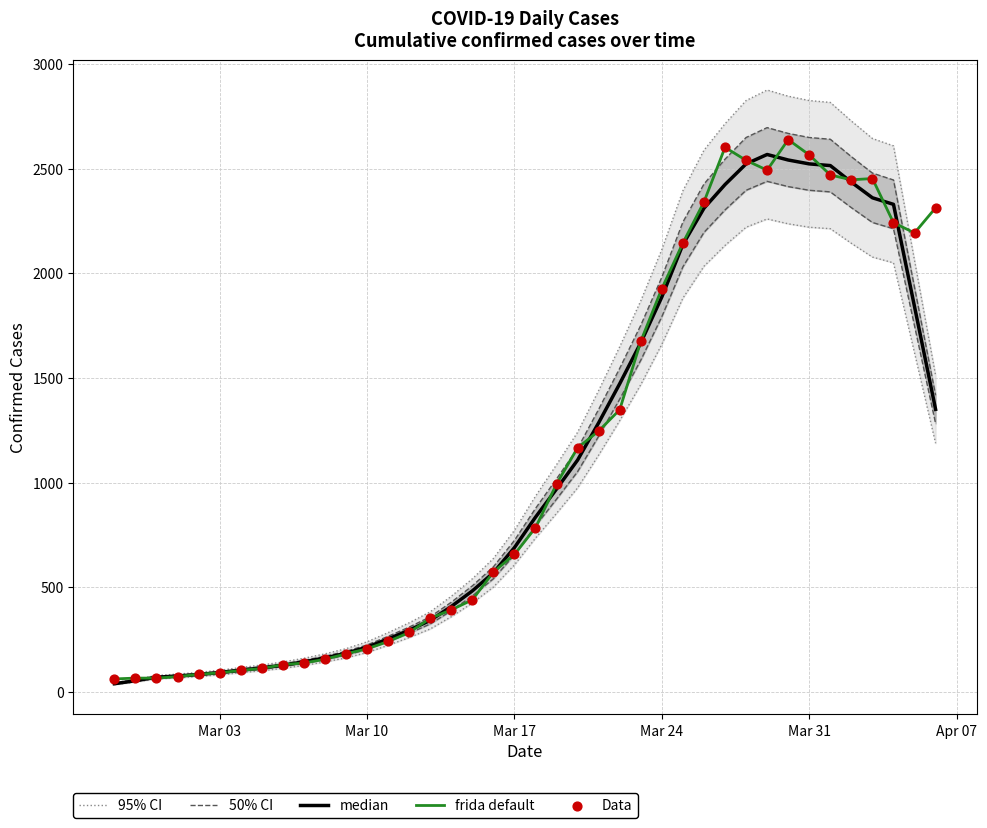

Which series contains the lowest Y value?

median